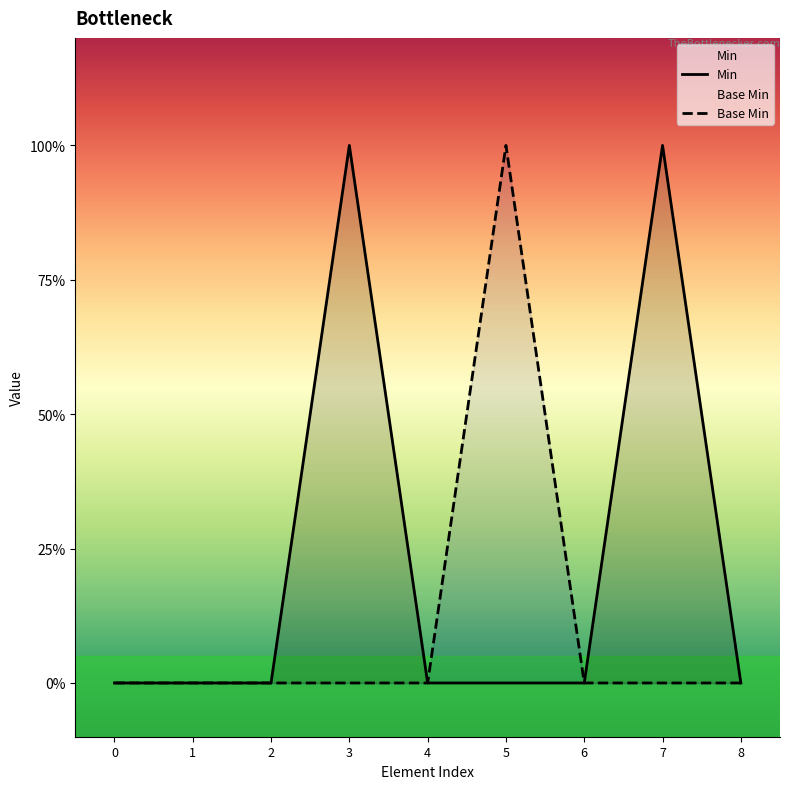

True or false: Base Min has more than 1 interior local peaks.

False